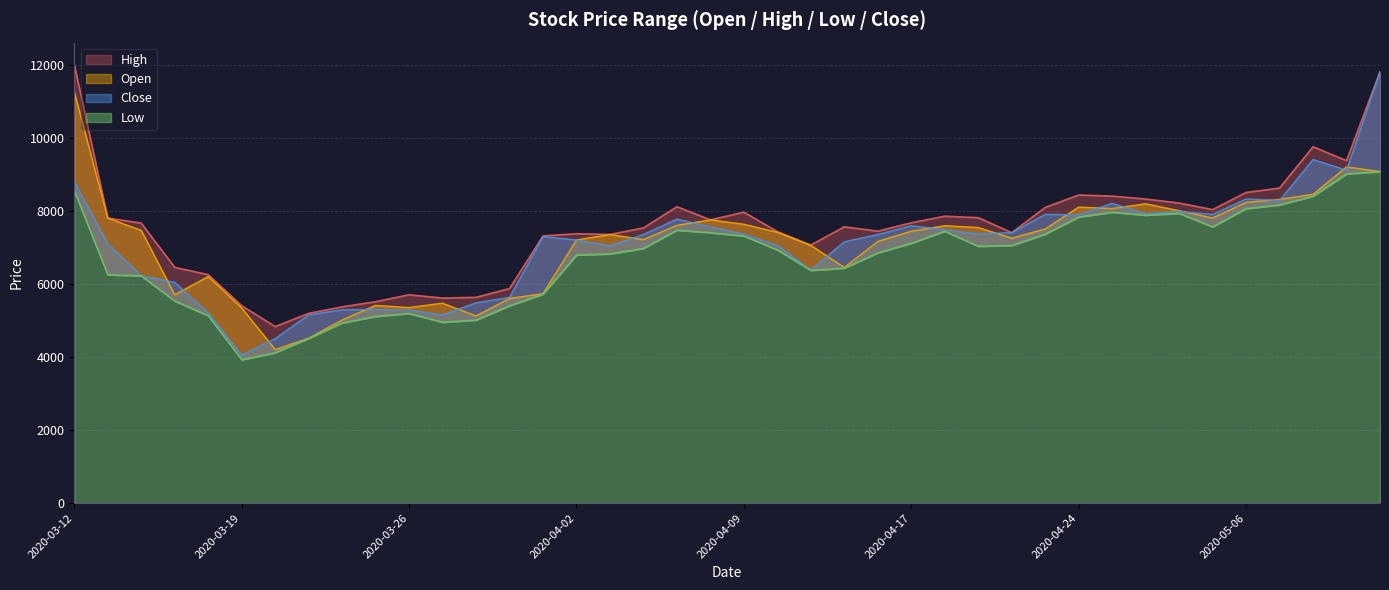

Count the number of categories in the chart.

40